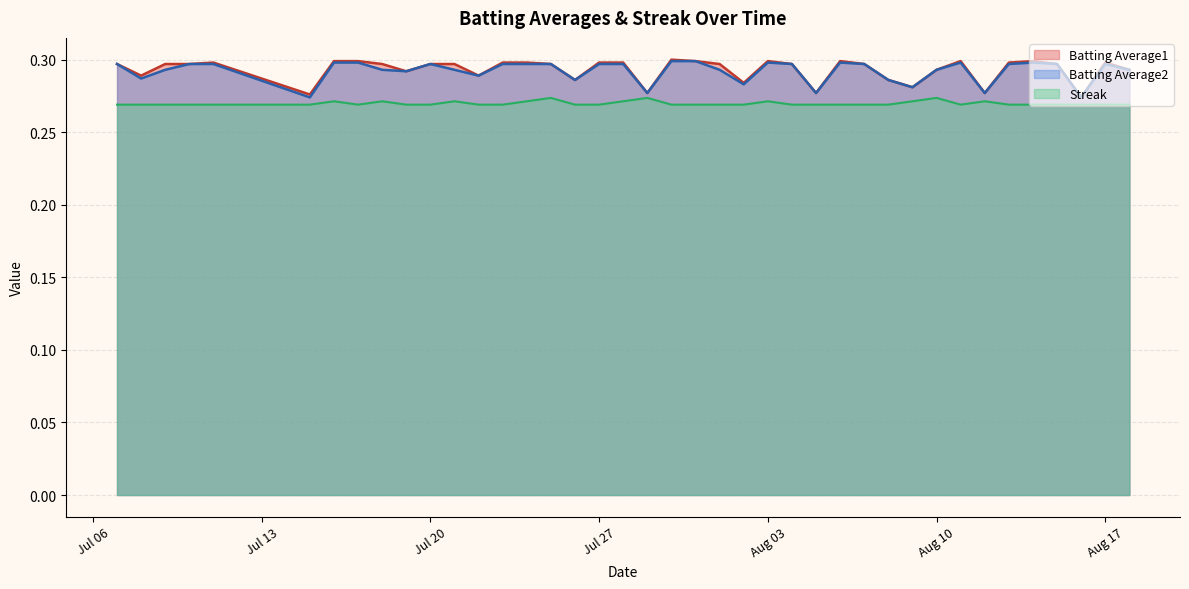

What is the value of the Batting Average2 point at the 27th from the left?

0.3